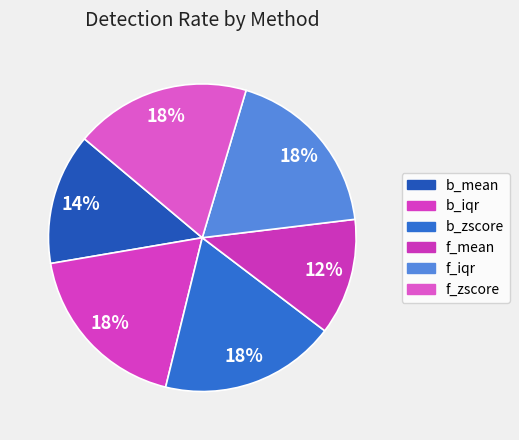

True or false: f_zscore accounts for 18% of the total.

True